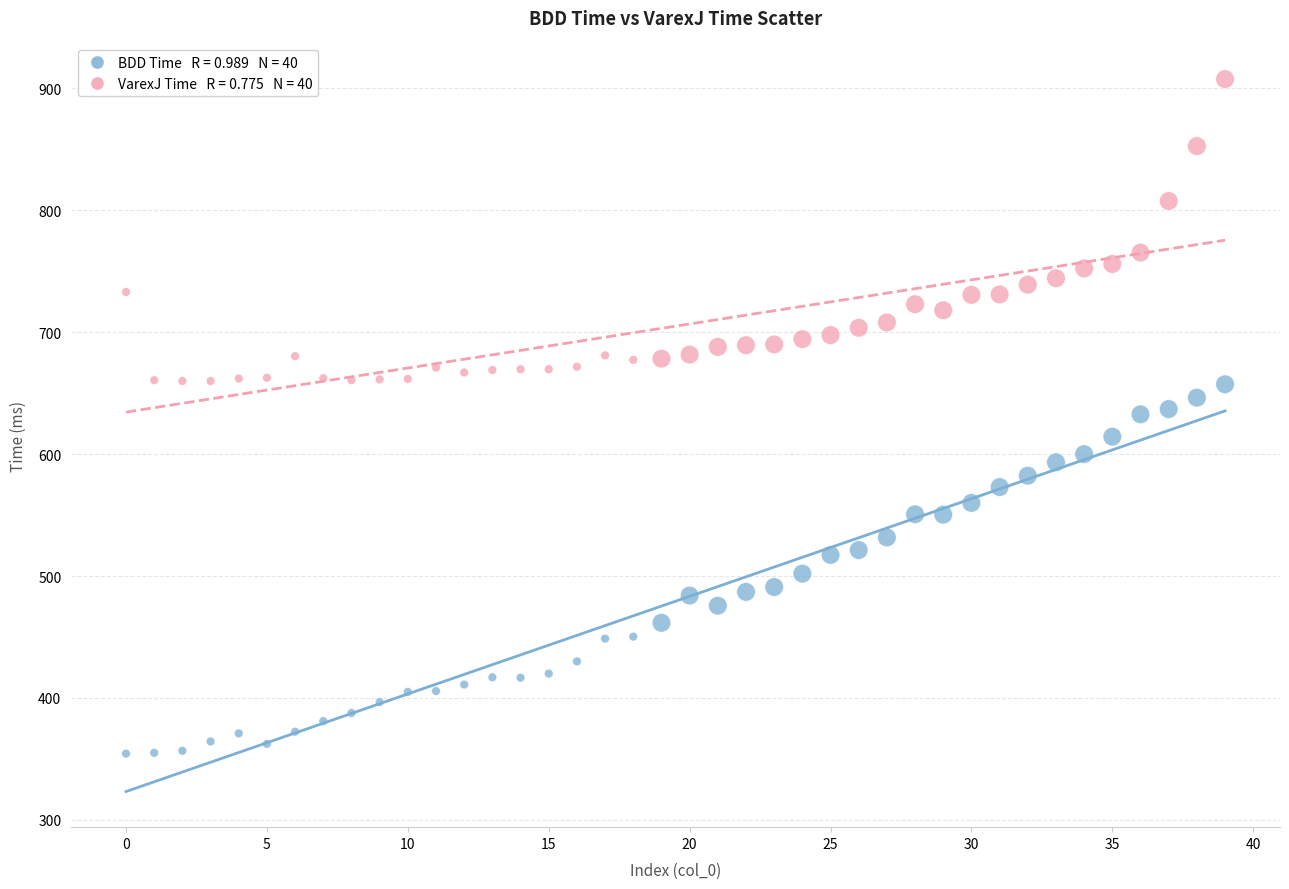

Across all data points, what is the range of Y values (max minus min)?

553.3